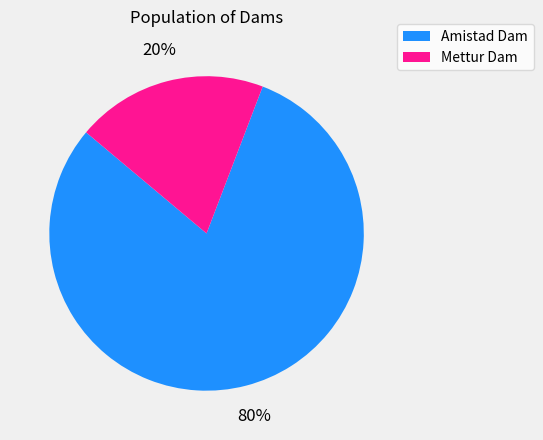

Between Amistad Dam and Mettur Dam, which is larger?

Amistad Dam